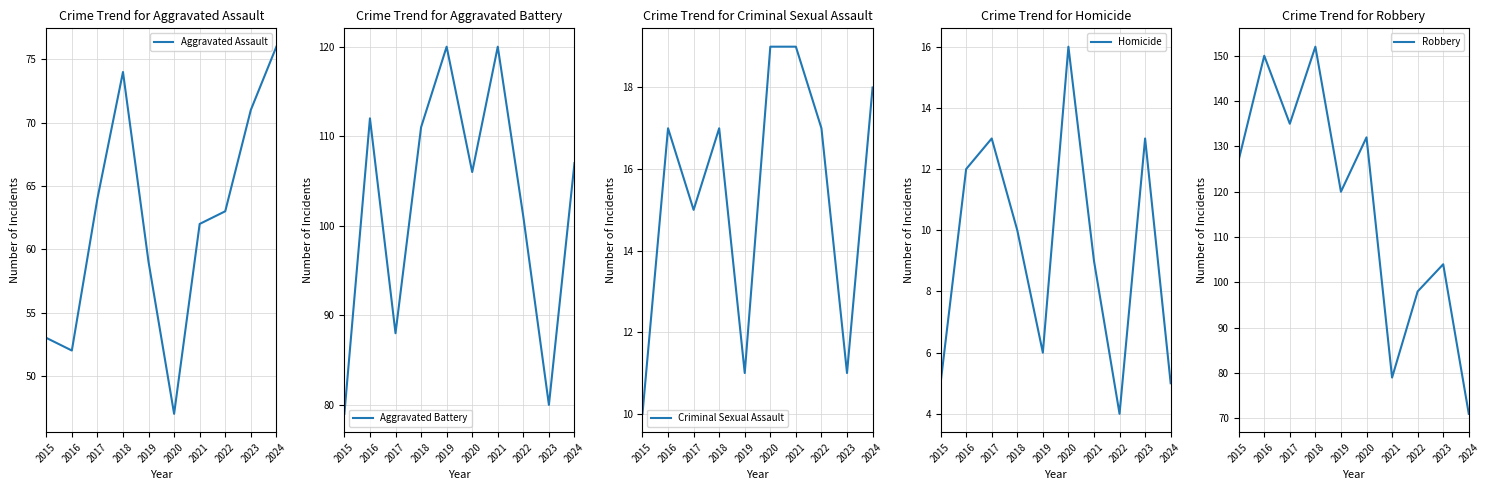

Is this an area chart (filled region under the line)?

No